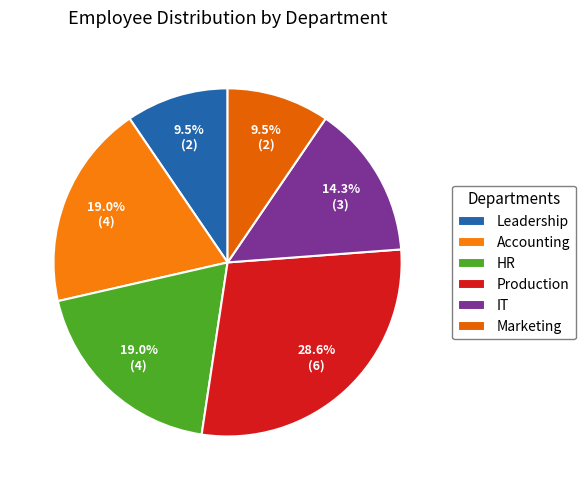

To the nearest percent, what is the combined percentage of Production and Marketing?

38%